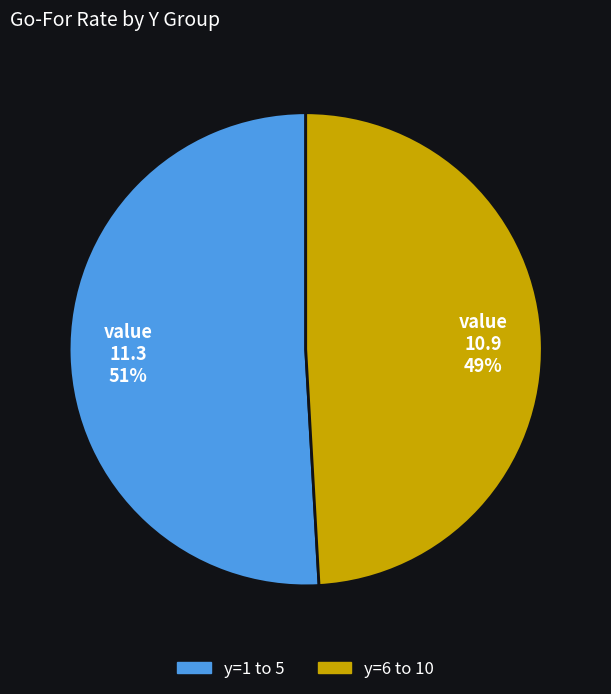

Is there any slice that represents more than half of the pie?

Yes